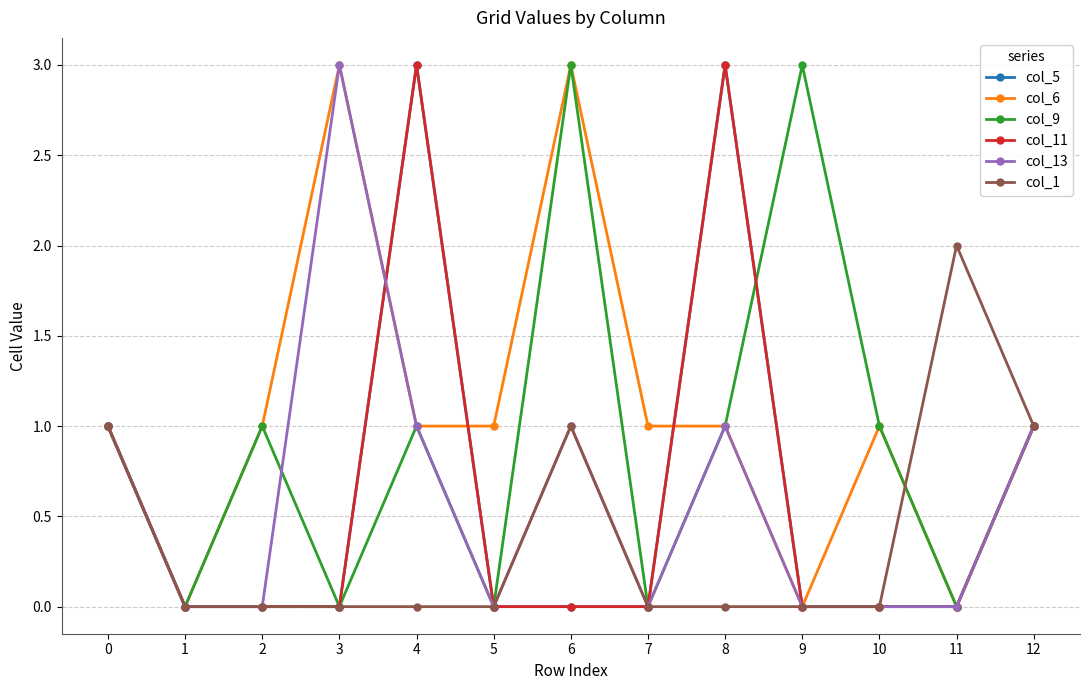

Is this an area chart (filled region under the line)?

No